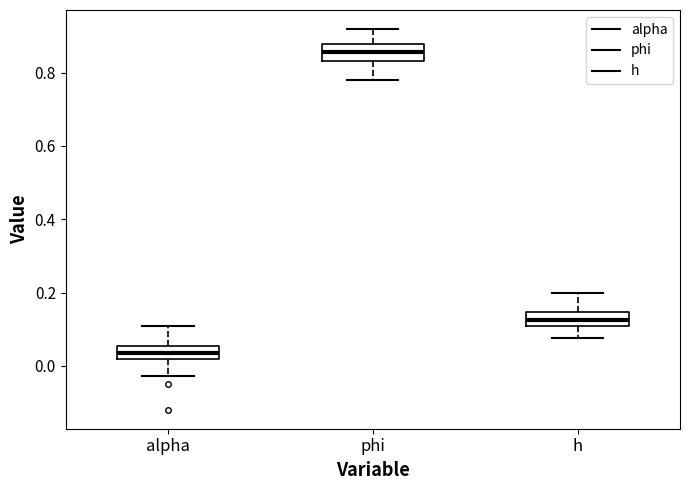

Which box has the lowest median line?

alpha